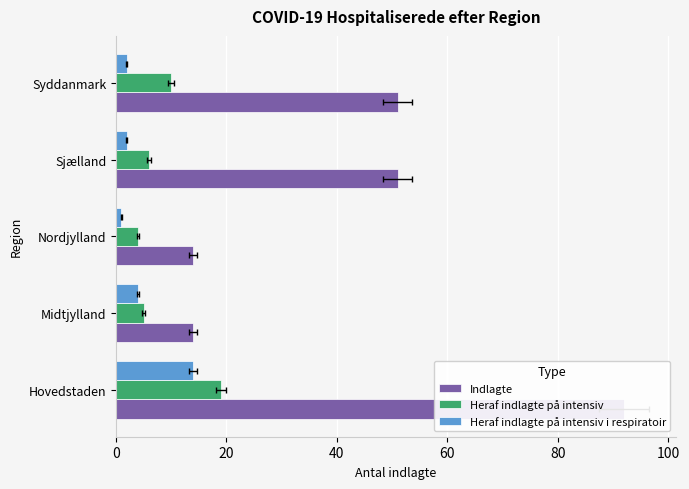

Which series has the largest total across all categories?

Indlagte